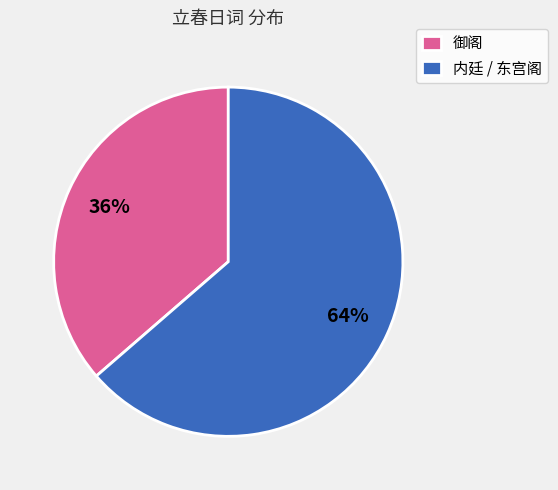

Does 内廷 / 东宫阁 account for over 50% of the chart?

Yes